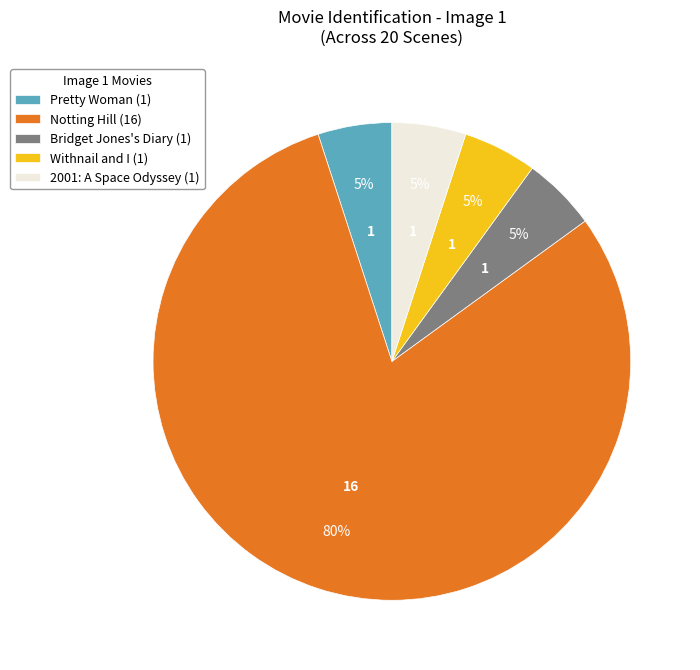

True or false: Bridget Jones's Diary (1) accounts for 13% of the total.

False